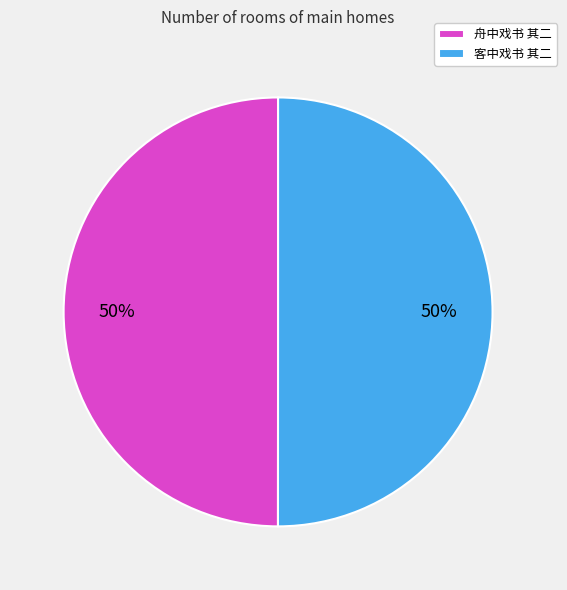

Do 客中戏书 其二 and 舟中戏书 其二 together represent more than half of the pie?

Yes